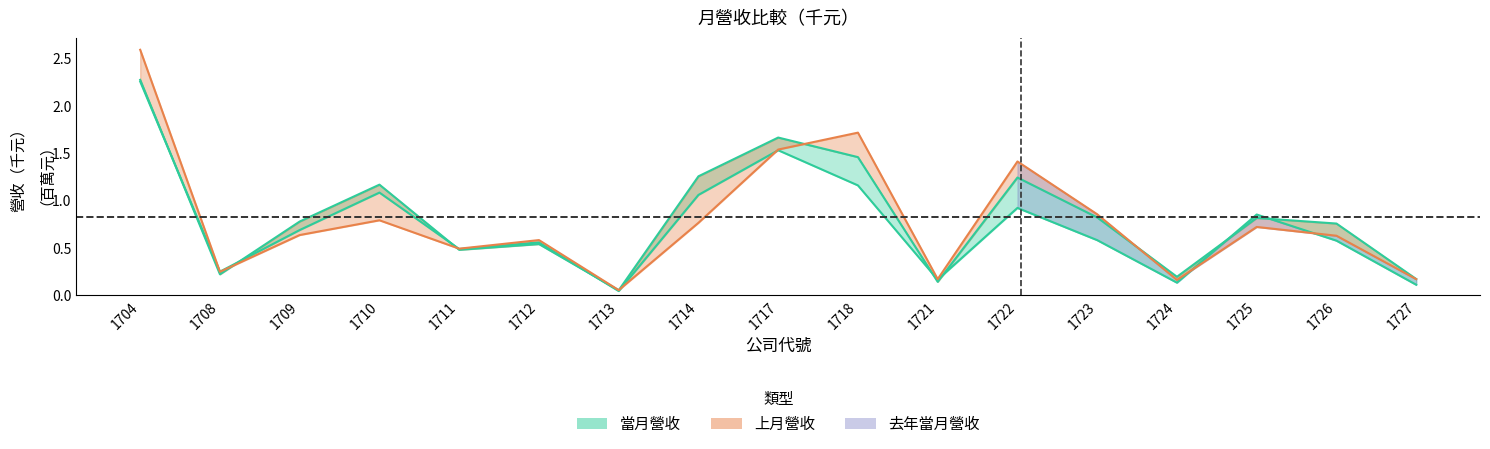

Reading left to right, transcribe all the data shown in this chart.

當月營收: 2.3	0.2	0.8	1.2	0.5	0.5	0.1	1.3	1.7	1.5	0.1	1.2	0.8	0.2	0.8	0.8	0.2
去年當月營收: 2.3	0.2	0.7	1.1	0.5	0.6	0.0	1.1	1.5	1.2	0.2	0.9	0.6	0.1	0.9	0.6	0.1
上月營收: 2.6	0.2	0.6	0.8	0.5	0.6	0.1	0.8	1.5	1.7	0.2	1.4	0.9	0.2	0.7	0.6	0.2